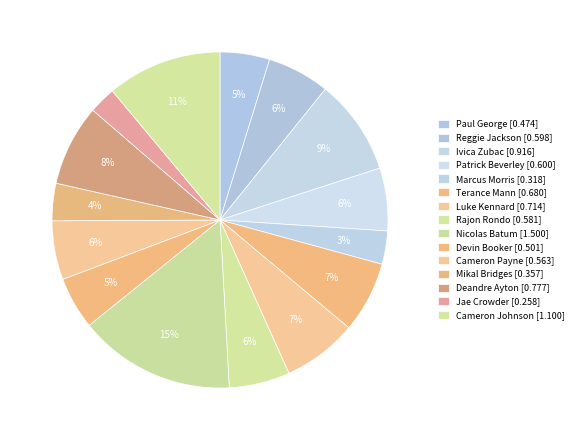

Count the number of slices in the pie.

15